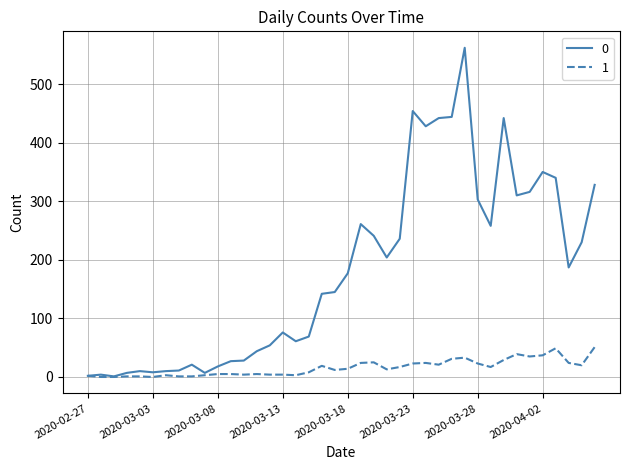

What is the greatest value displayed?

562